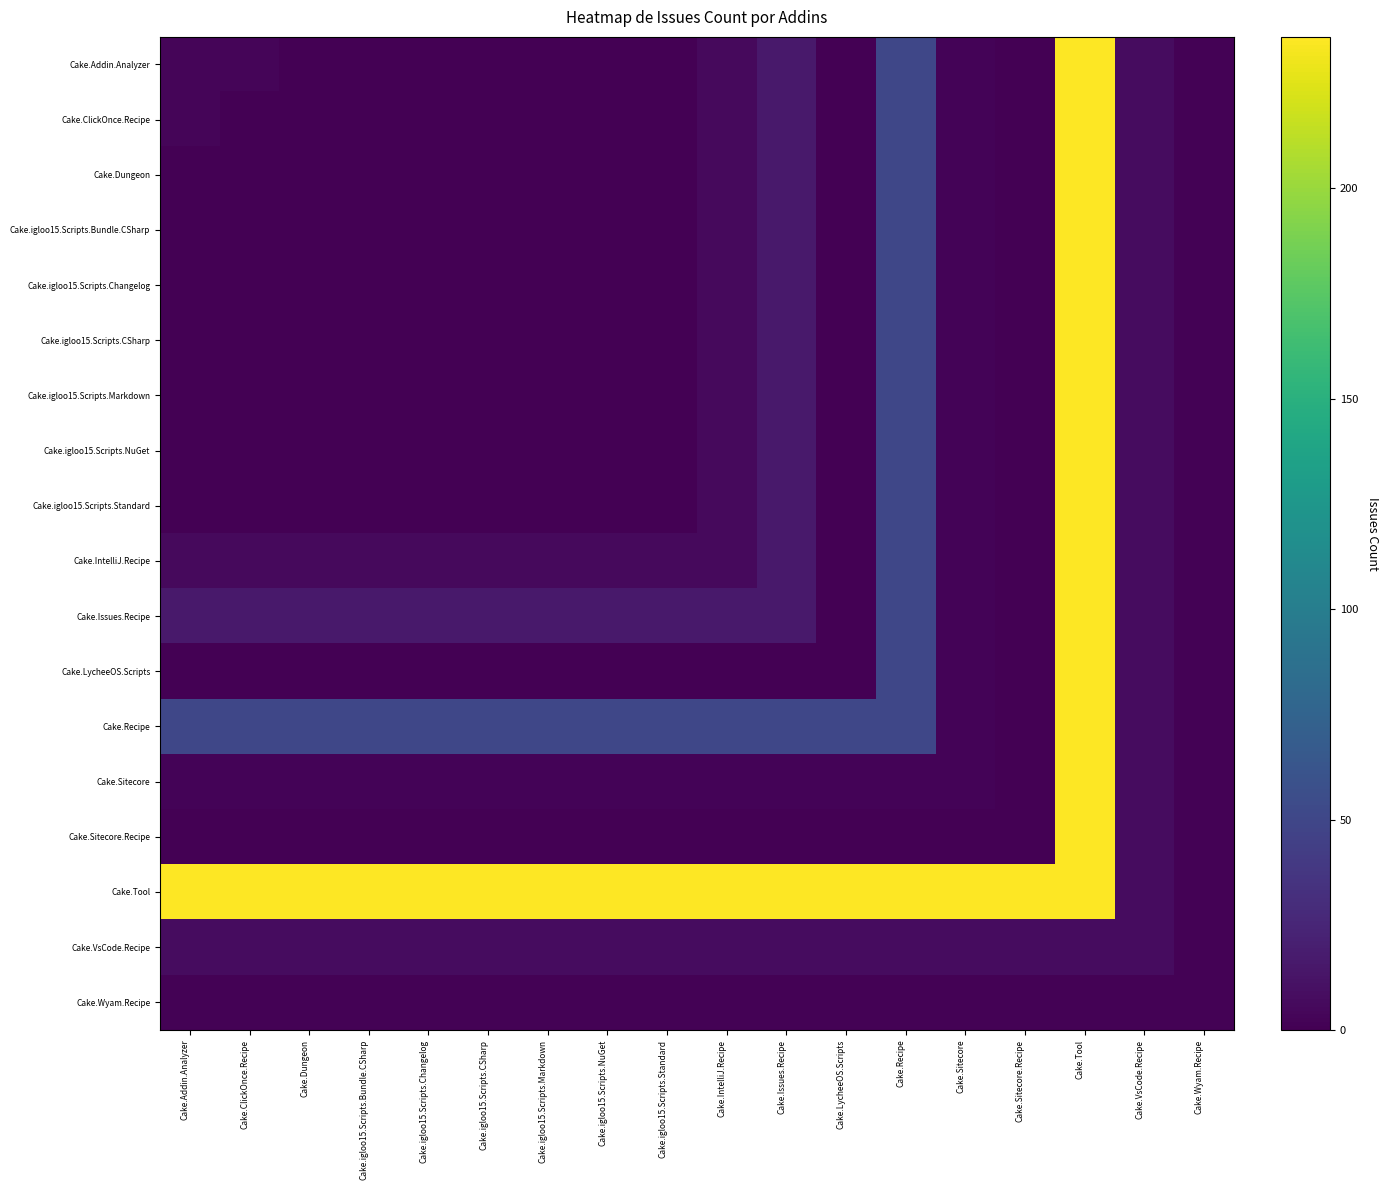

Between Cake.Recipe and Cake.igloo15.Scripts.Standard, which is larger?

Cake.Recipe